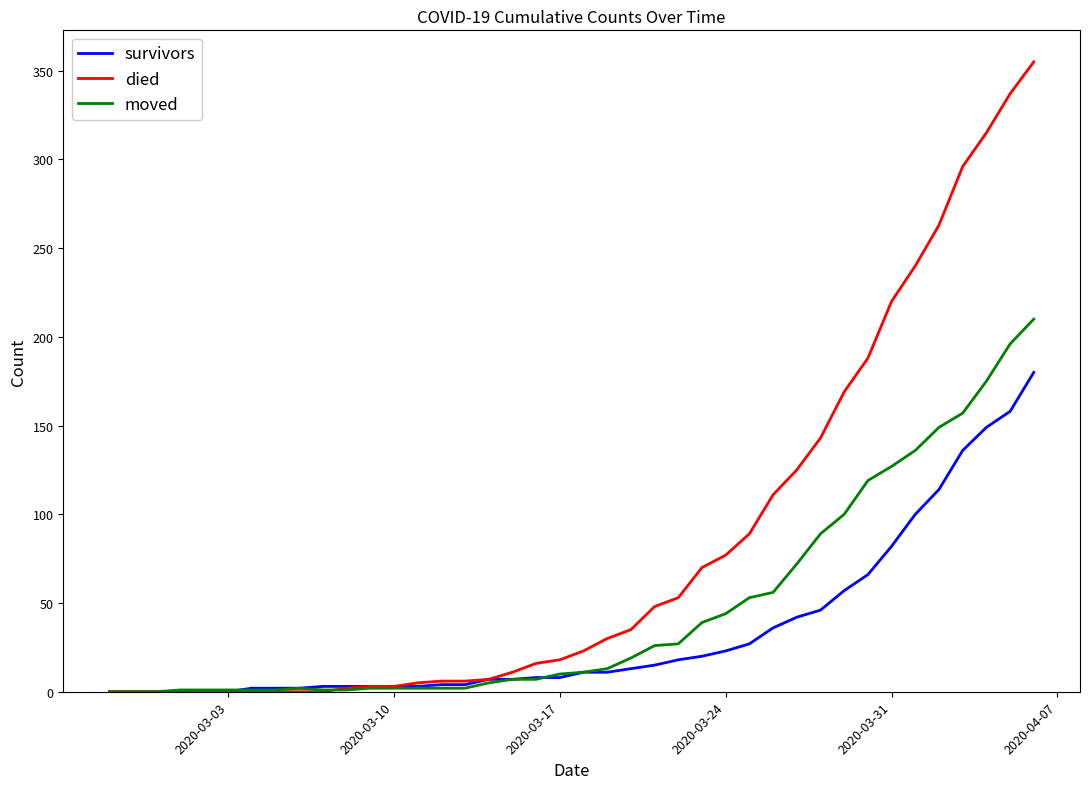

Which series has the widest spread of values?

died